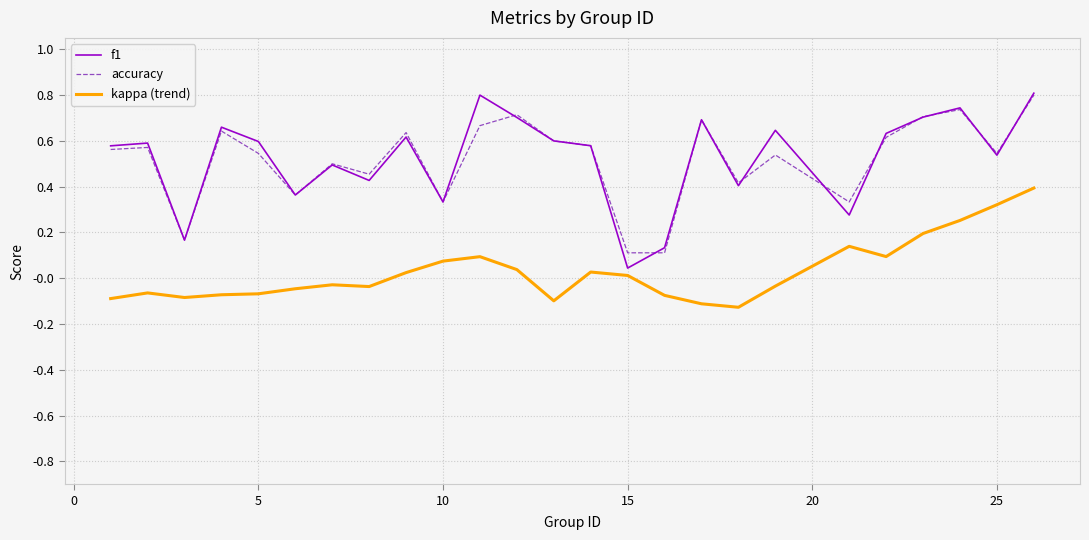

True or false: kappa (trend) and accuracy intersect in this chart.

False